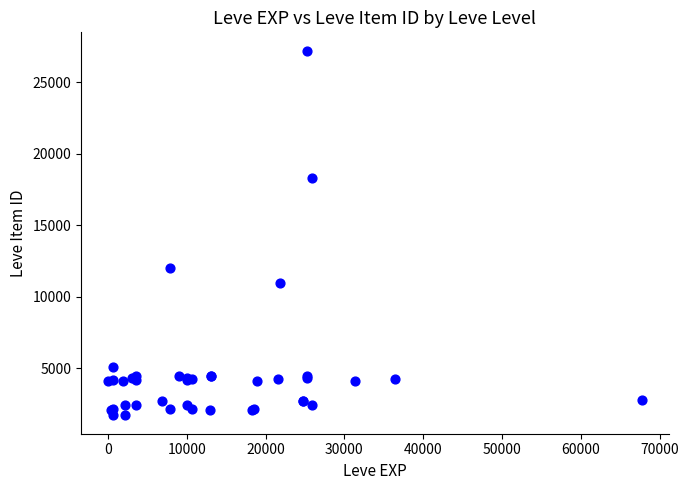

What Y value in the scatter plot is closest to 14448?

12018